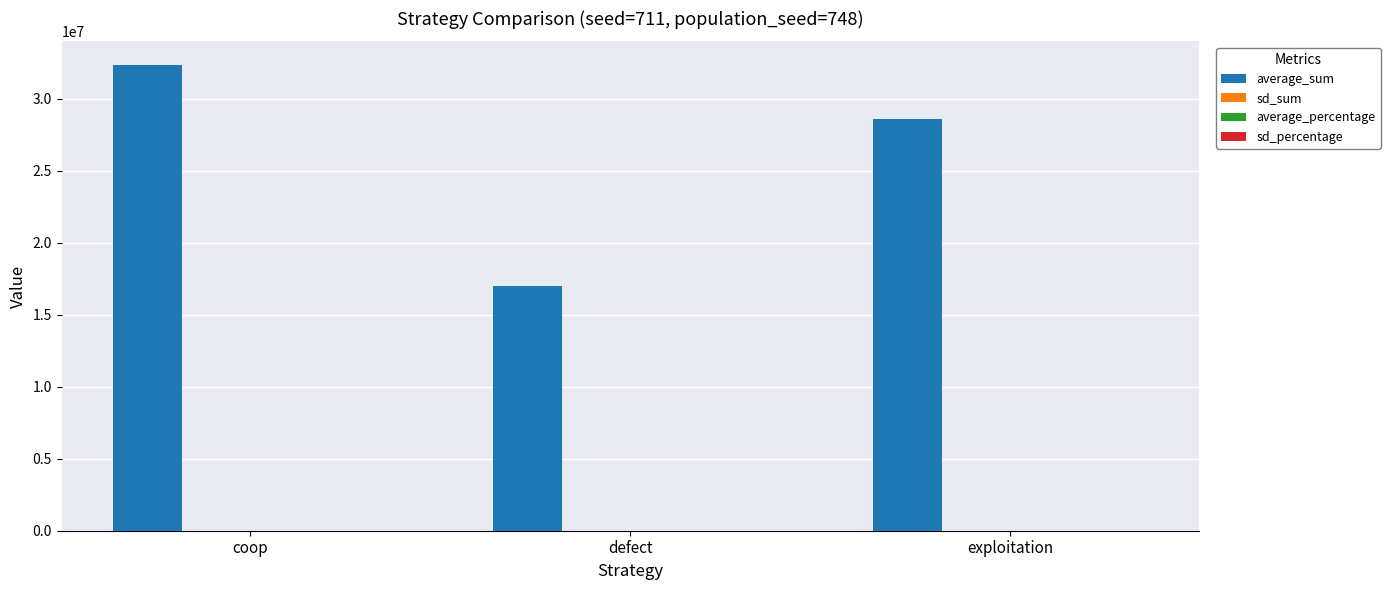

Which series changed the most between coop and exploitation?

average_sum